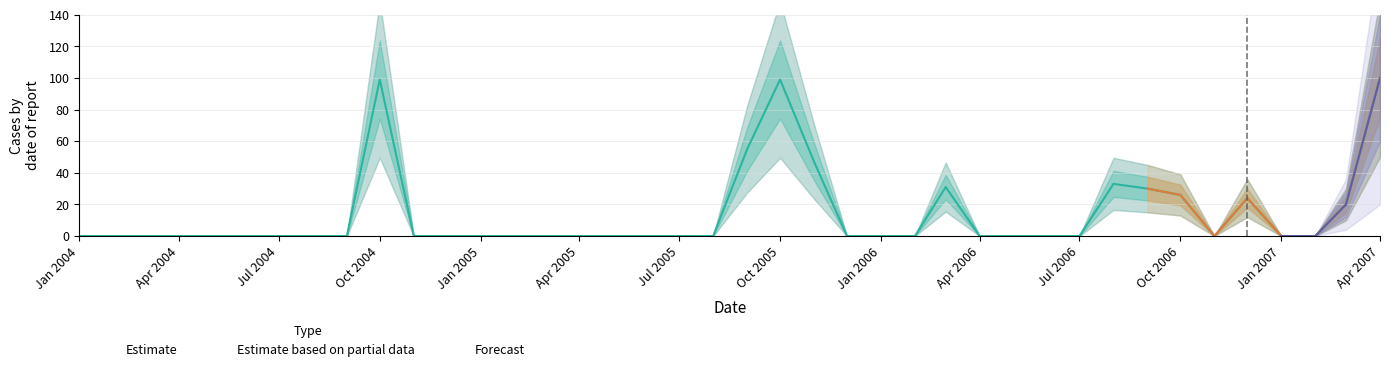

How many positive values are there?

11